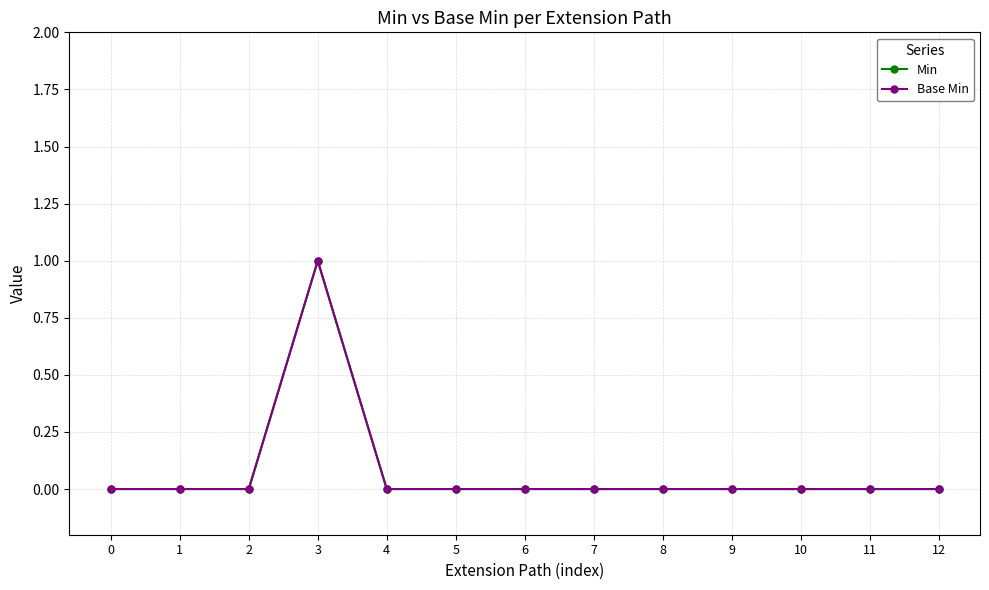

How many lines are shown in the chart?

2